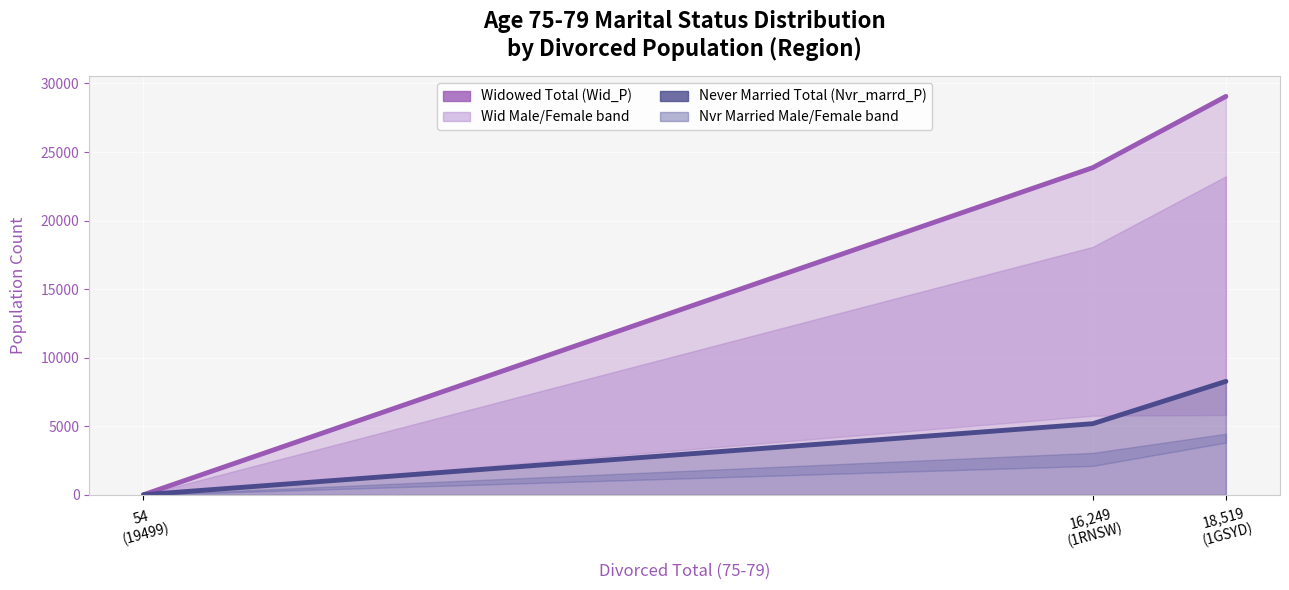

What is the sum of all Wid_P values?

52940